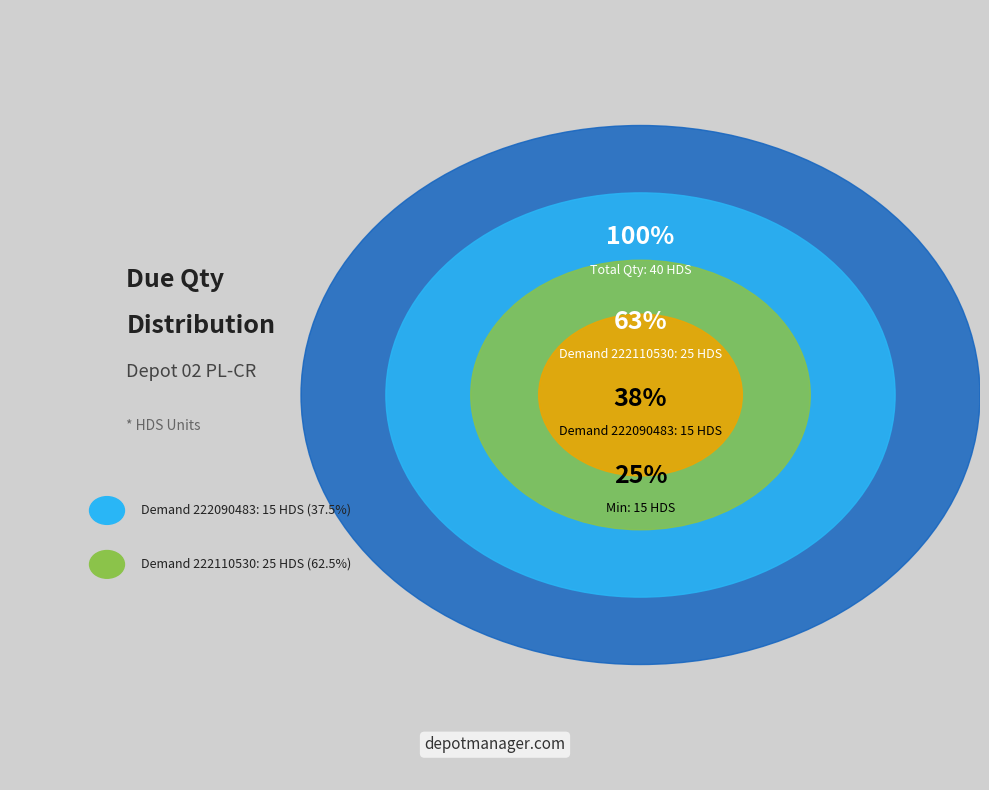

Rank the categories by value from lowest to highest.

222090483, 222110530